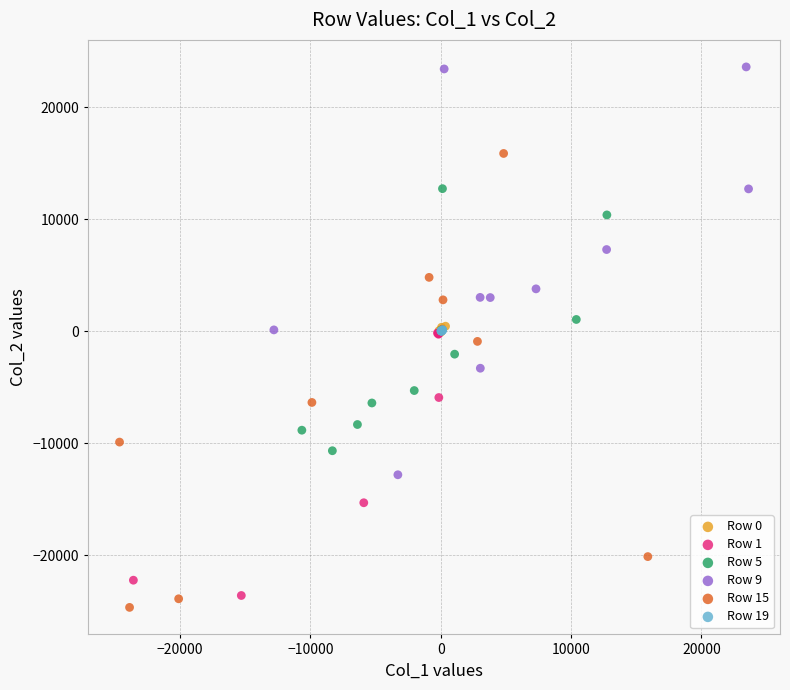

Which series contains the highest Y value?

Row 9